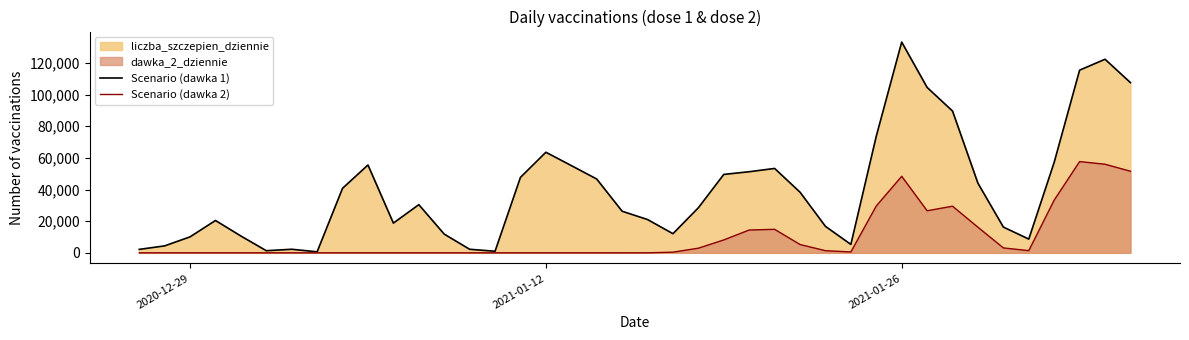

In Scenario (dawka 2), how many points are lower than both neighbors (excluding endpoints)?

5